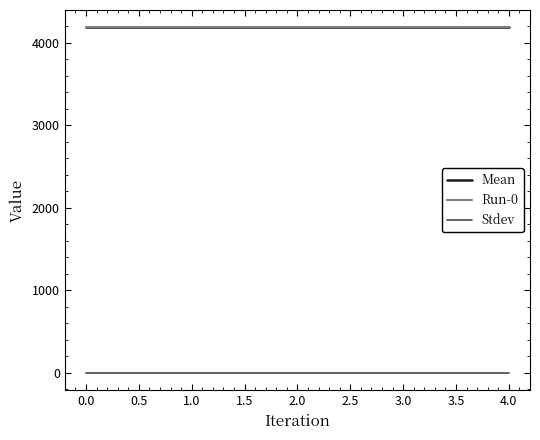

True or false: Mean has more than 0 interior local peaks.

False